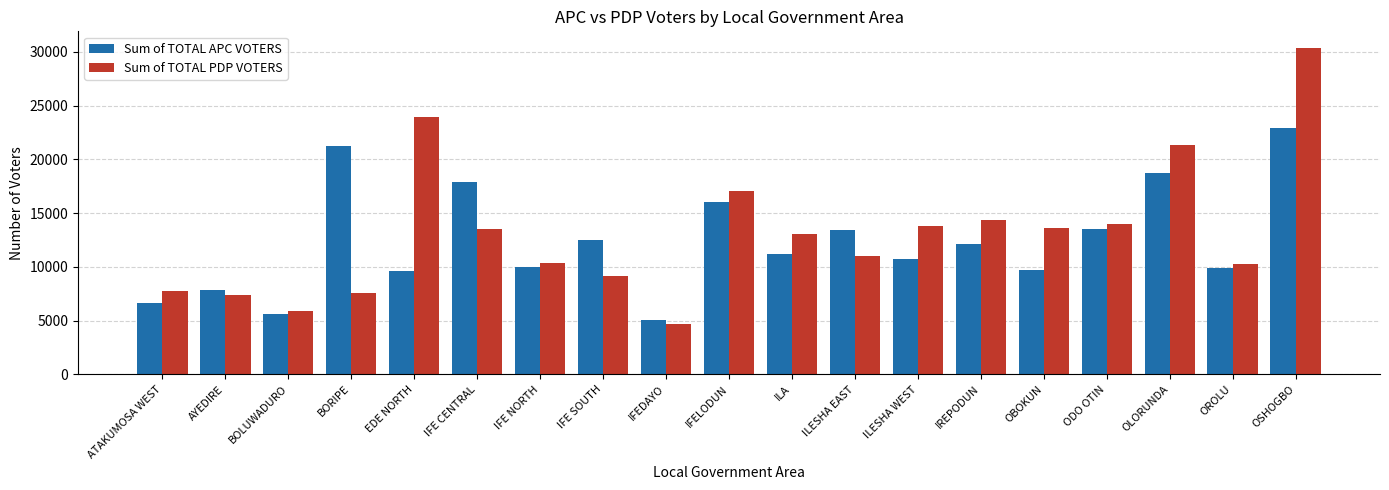

How many series are shown in this chart?

2